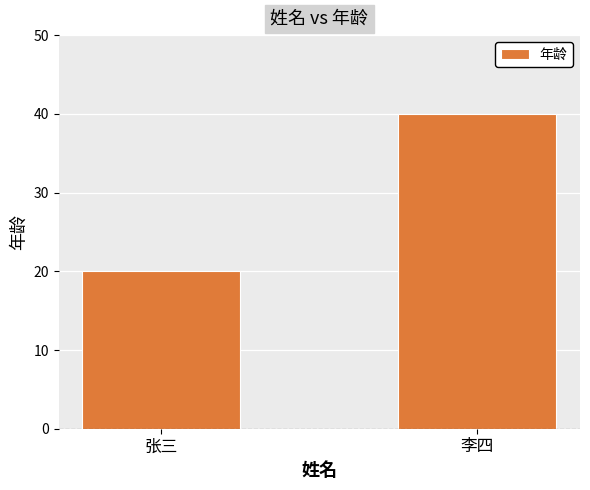

What is the change in value from 张三 to 李四?

+20